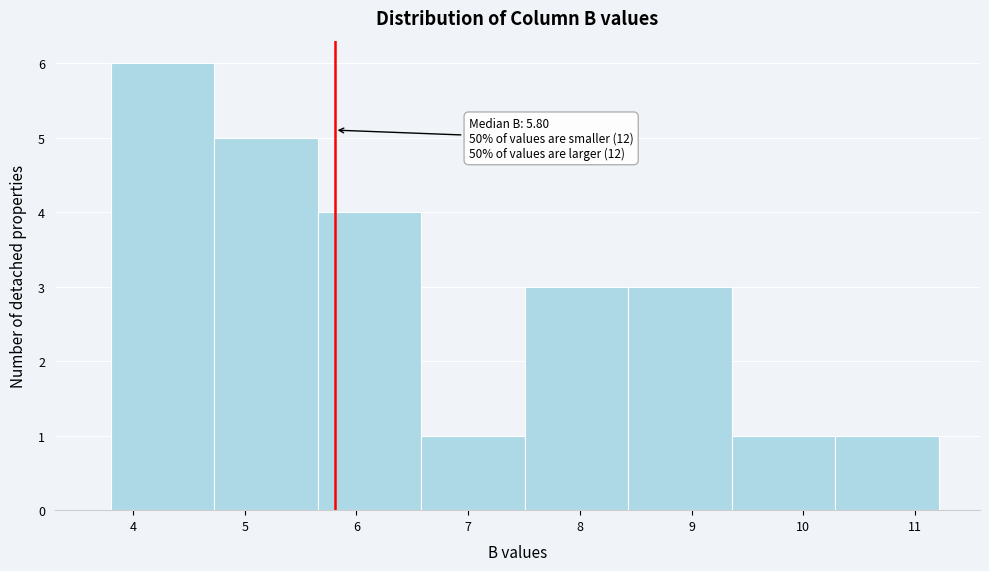

Over which range of the x-axis is the bar tallest?

3.8 to 4.7